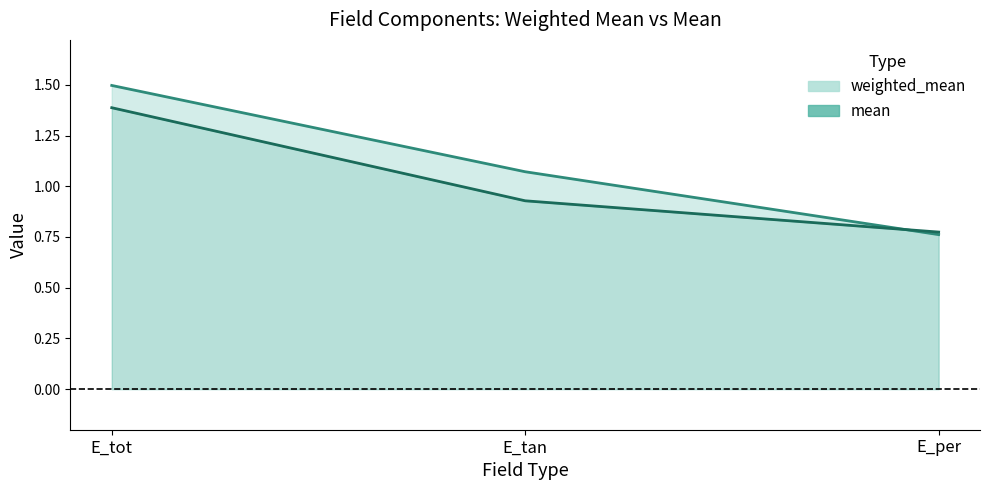

What is the difference between the maximum and minimum values in the weighted_mean series?

0.7